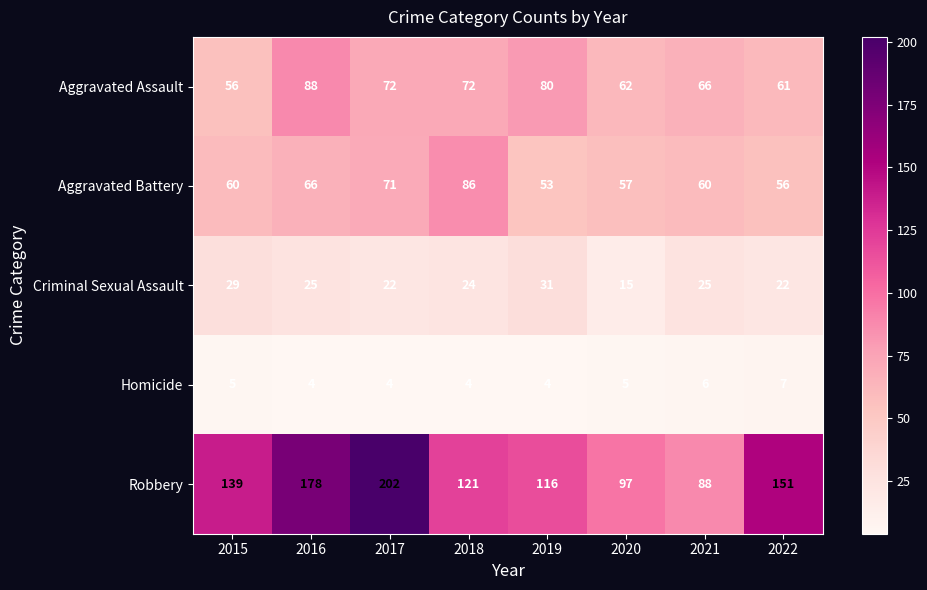

What is the sum of the Aggravated Assault values at 2022 and 2016?

149